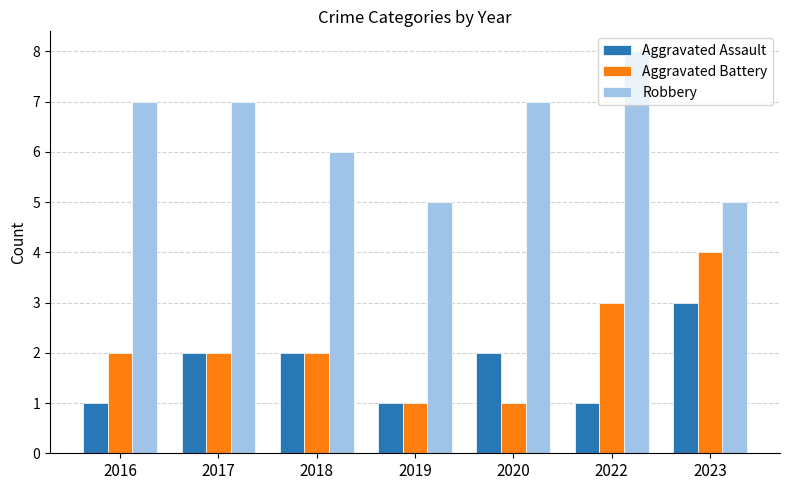

What is the total value across all series at 2017?

11